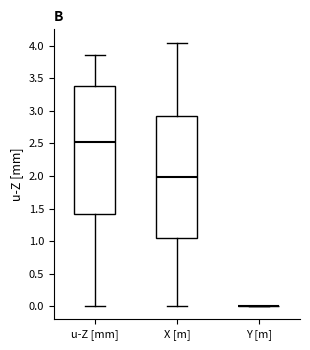

Which box is the tallest, from its lower edge to its upper edge?

u-Z [mm]